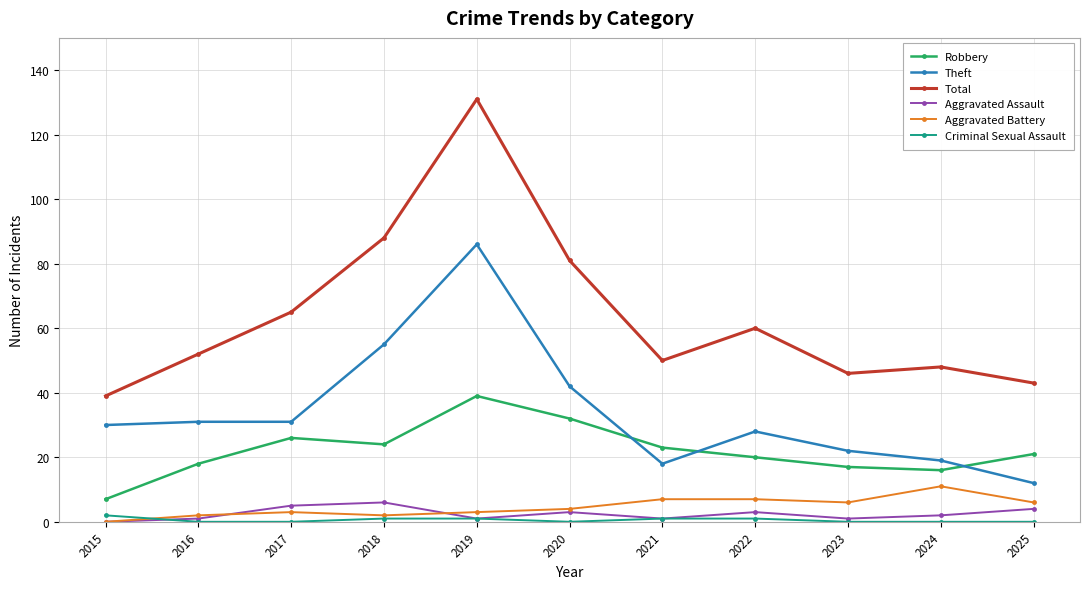

Is this an area chart (filled region under the line)?

No